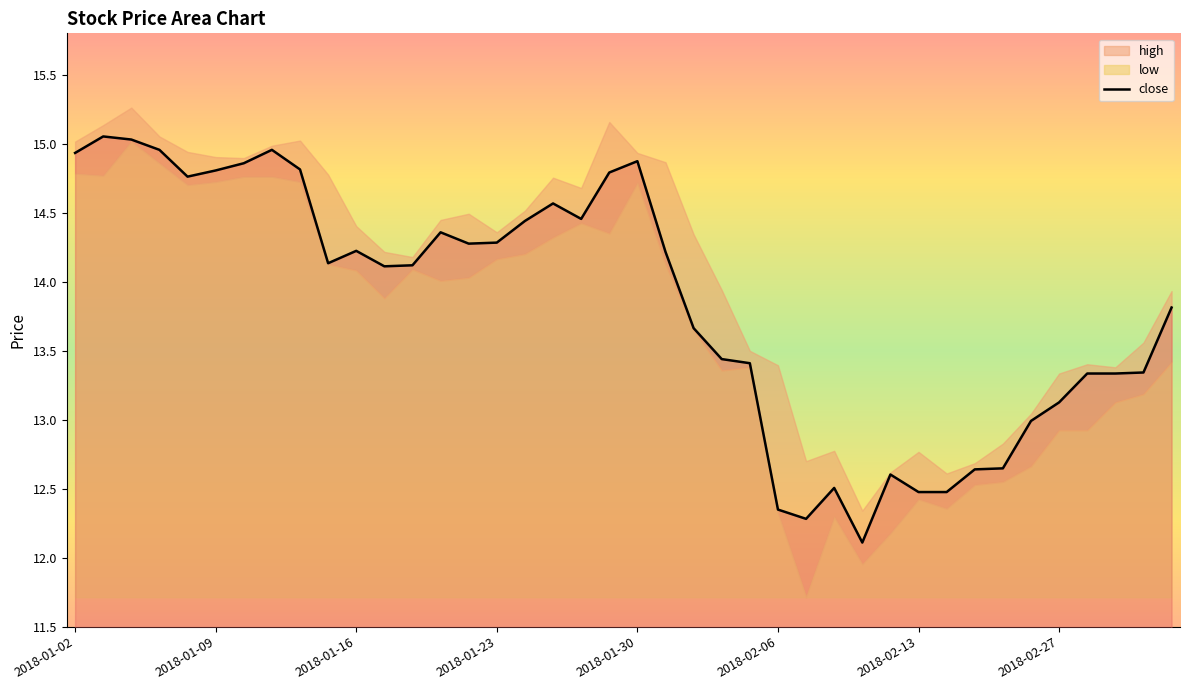

The value at 38 is 13.3. True or false?

True